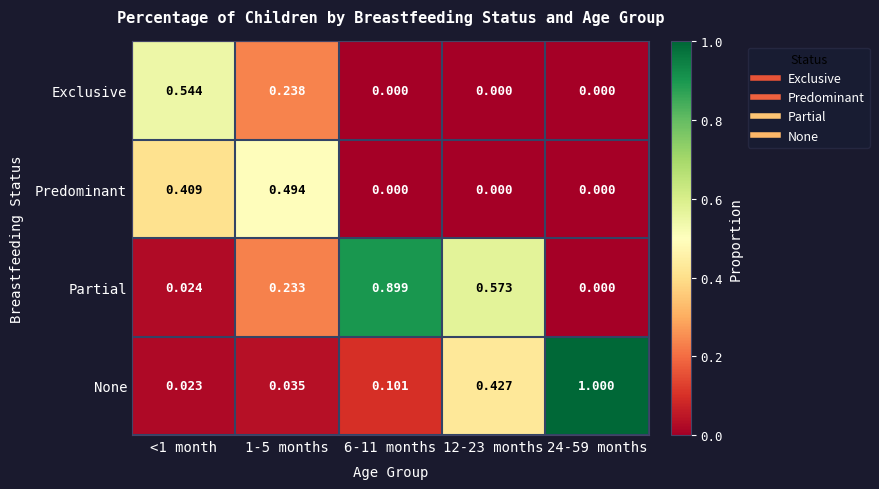

Between <1 month and 12-23 months, which series saw the biggest shift?

Partial